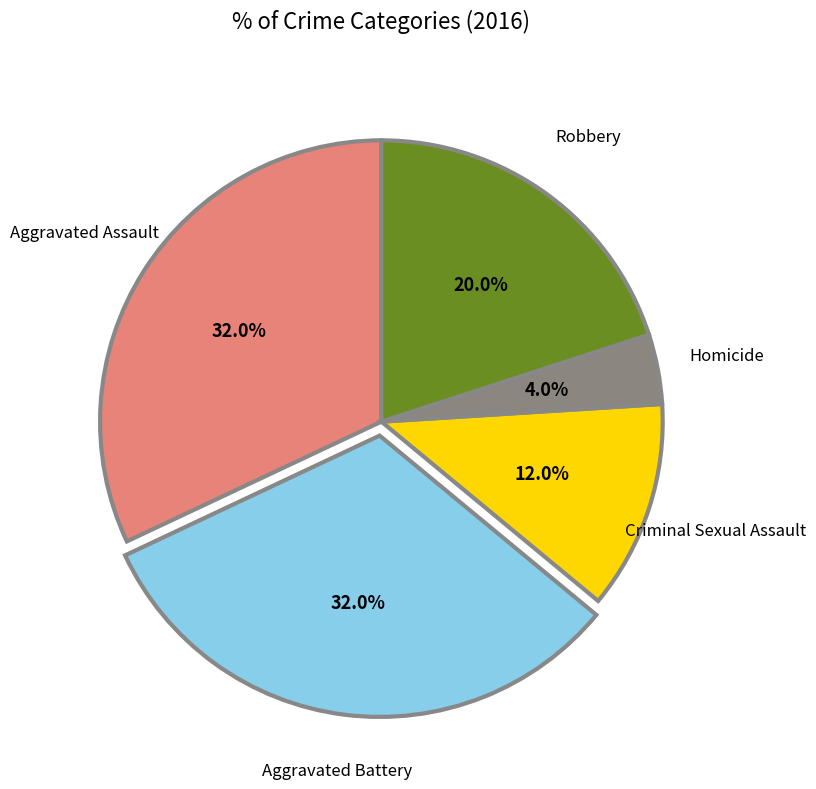

Is there any slice that represents more than half of the pie?

No